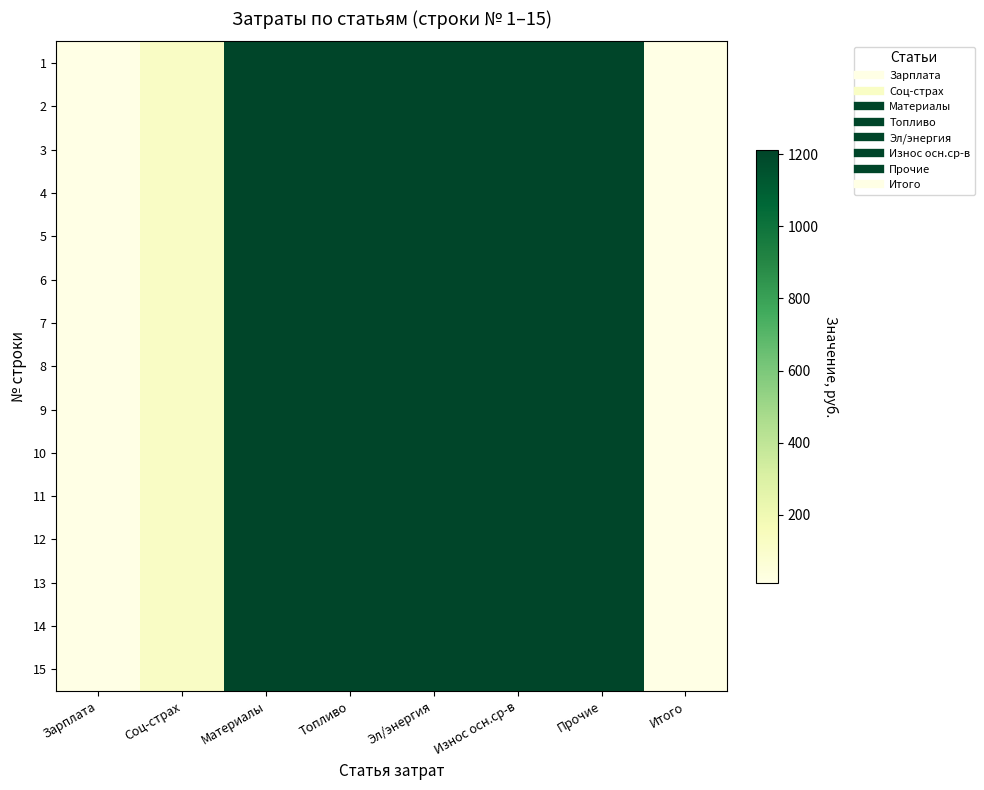

Reading right to left, what are all the values shown in this chart?

1: Итого=12	Прочие=1212	Износ осн.ср-в=1212	Эл/энергия=1212	Топливо=1212	Материалы=1212	Соц-страх=122	Зарплата=12
2: Итого=12	Прочие=1212	Износ осн.ср-в=1212	Эл/энергия=1212	Топливо=1212	Материалы=1212	Соц-страх=122	Зарплата=12
3: Итого=12	Прочие=1212	Износ осн.ср-в=1212	Эл/энергия=1212	Топливо=1212	Материалы=1212	Соц-страх=122	Зарплата=12
4: Итого=12	Прочие=1212	Износ осн.ср-в=1212	Эл/энергия=1212	Топливо=1212	Материалы=1212	Соц-страх=122	Зарплата=12
5: Итого=12	Прочие=1212	Износ осн.ср-в=1212	Эл/энергия=1212	Топливо=1212	Материалы=1212	Соц-страх=122	Зарплата=12
6: Итого=12	Прочие=1212	Износ осн.ср-в=1212	Эл/энергия=1212	Топливо=1212	Материалы=1212	Соц-страх=122	Зарплата=12
7: Итого=12	Прочие=1212	Износ осн.ср-в=1212	Эл/энергия=1212	Топливо=1212	Материалы=1212	Соц-страх=122	Зарплата=12
8: Итого=12	Прочие=1212	Износ осн.ср-в=1212	Эл/энергия=1212	Топливо=1212	Материалы=1212	Соц-страх=122	Зарплата=12
9: Итого=12	Прочие=1212	Износ осн.ср-в=1212	Эл/энергия=1212	Топливо=1212	Материалы=1212	Соц-страх=122	Зарплата=12
10: Итого=12	Прочие=1212	Износ осн.ср-в=1212	Эл/энергия=1212	Топливо=1212	Материалы=1212	Соц-страх=122	Зарплата=12
11: Итого=12	Прочие=1212	Износ осн.ср-в=1212	Эл/энергия=1212	Топливо=1212	Материалы=1212	Соц-страх=122	Зарплата=12
12: Итого=12	Прочие=1212	Износ осн.ср-в=1212	Эл/энергия=1212	Топливо=1212	Материалы=1212	Соц-страх=122	Зарплата=12
13: Итого=12	Прочие=1212	Износ осн.ср-в=1212	Эл/энергия=1212	Топливо=1212	Материалы=1212	Соц-страх=122	Зарплата=12
14: Итого=12	Прочие=1212	Износ осн.ср-в=1212	Эл/энергия=1212	Топливо=1212	Материалы=1212	Соц-страх=122	Зарплата=12
15: Итого=12	Прочие=1212	Износ осн.ср-в=1212	Эл/энергия=1212	Топливо=1212	Материалы=1212	Соц-страх=122	Зарплата=12